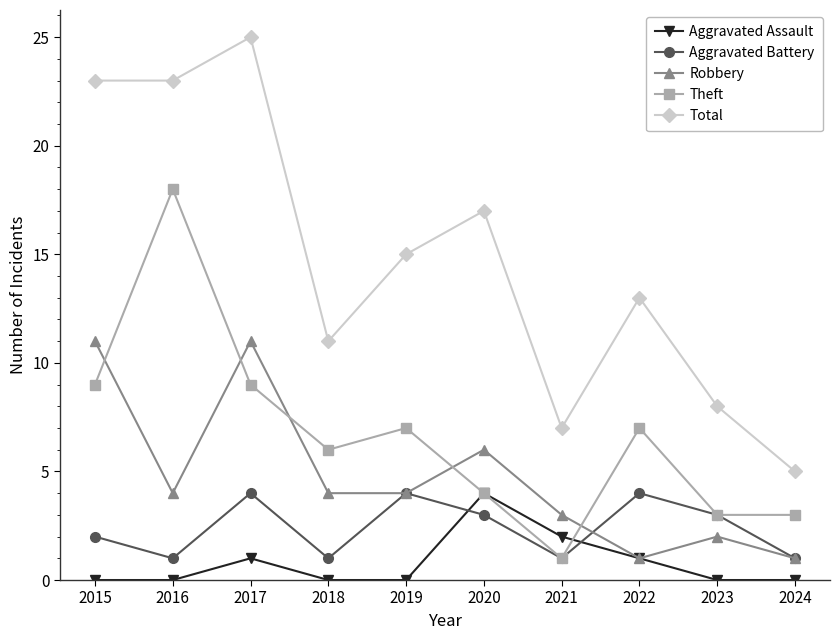

What is the difference between the Robbery values at 2021 and 2022?

2